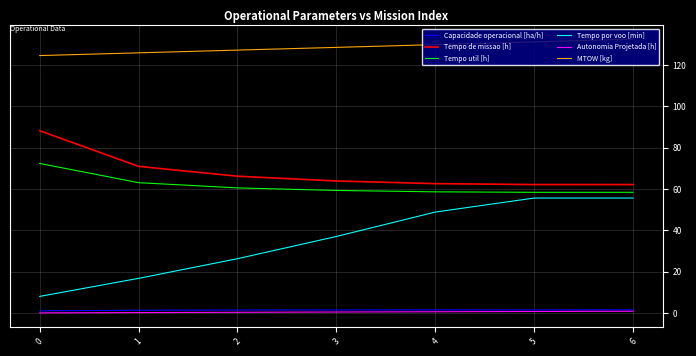

True or false: Tempo de missao [h] and Autonomia Projetada [h] cross at least once.

False